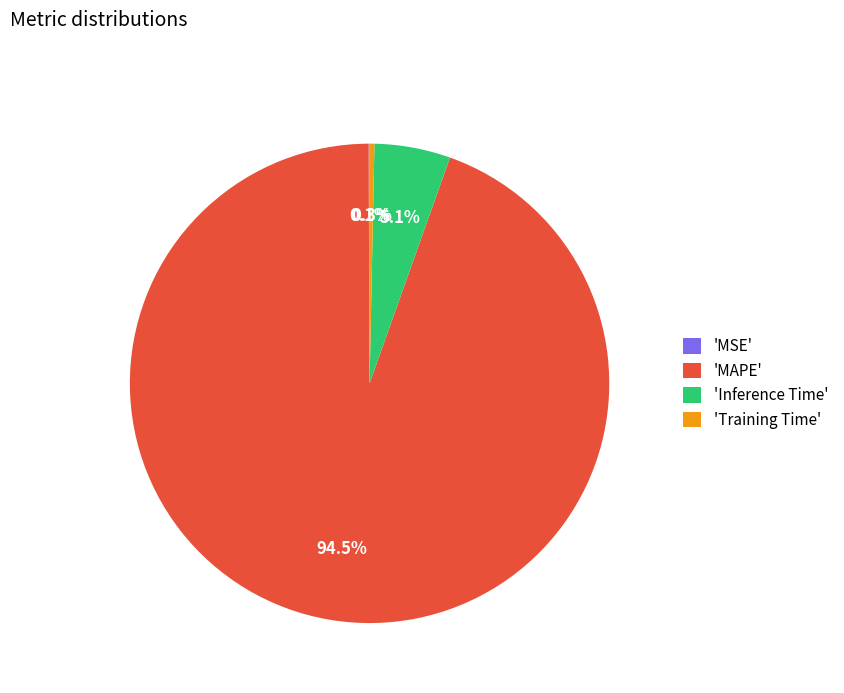

What is the largest slice in the pie chart?

'MAPE'